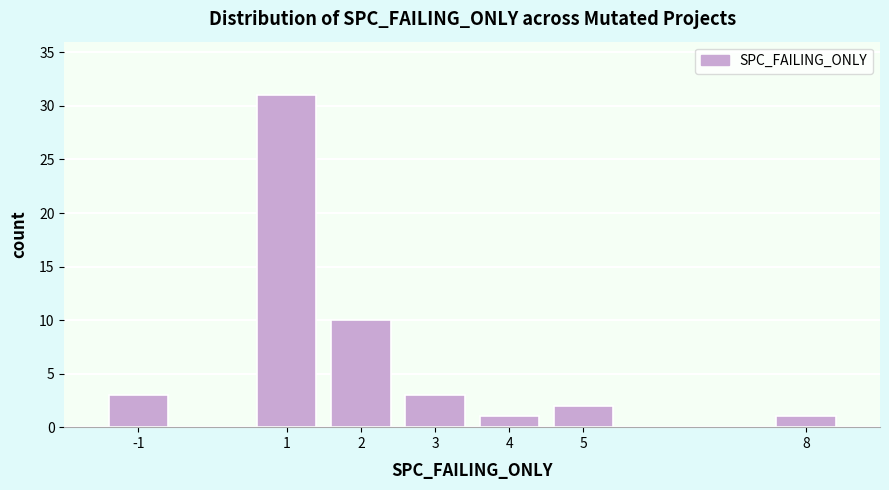

Which range on the x-axis has the tallest bar?

0.5 to 1.5